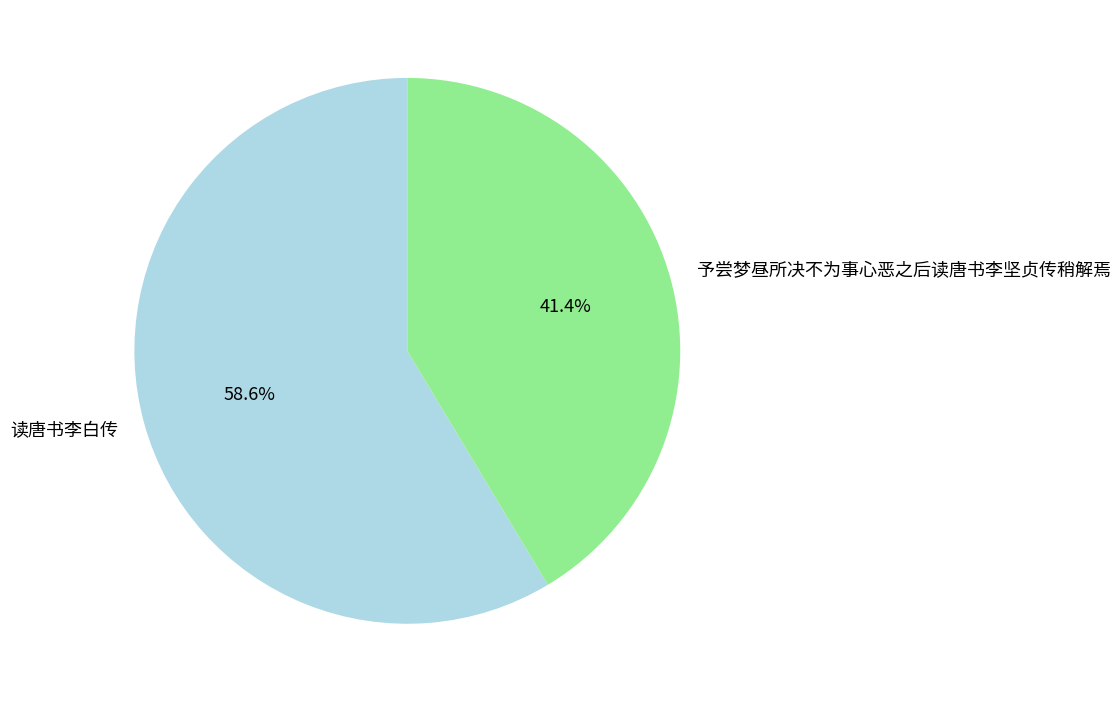

What is the total percentage of 读唐书李白传 and 予尝梦昼所决不为事心恶之后读唐书李坚贞传稍解焉?

100.0%